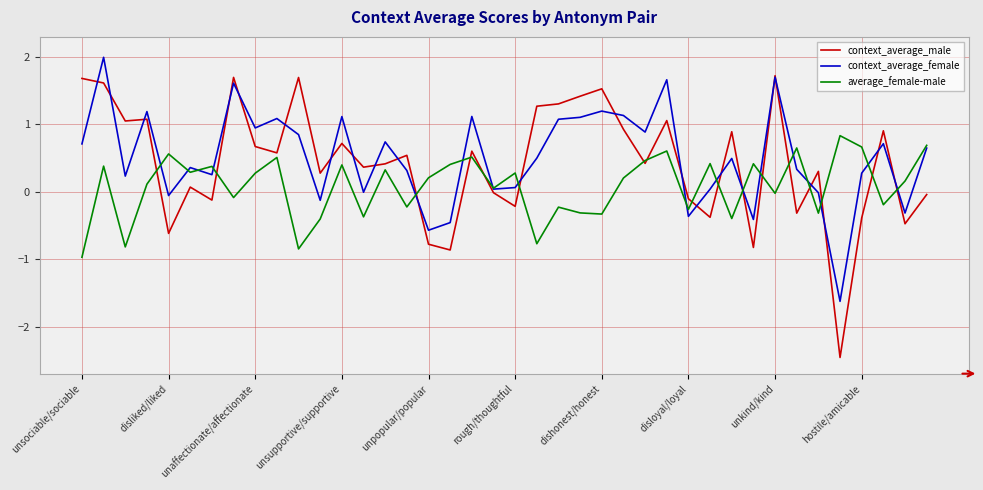

Rank the series by their maximum value, from lowest to highest.

average_female-male, context_average_male, context_average_female